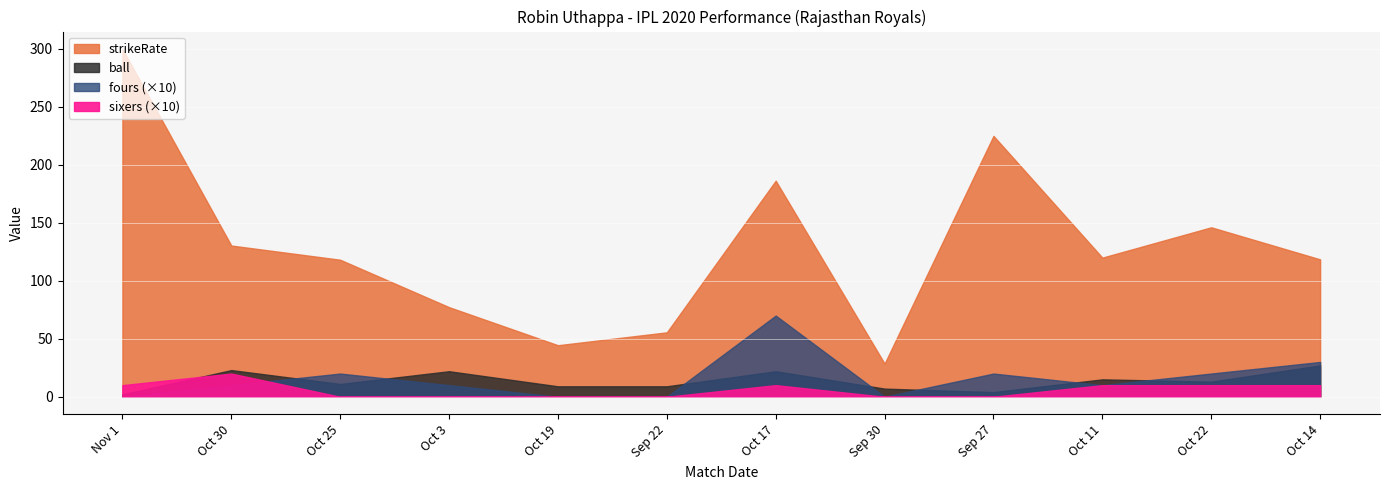

At Oct 19, list the series in order from smallest to largest.

fours, sixers, ball, strikeRate